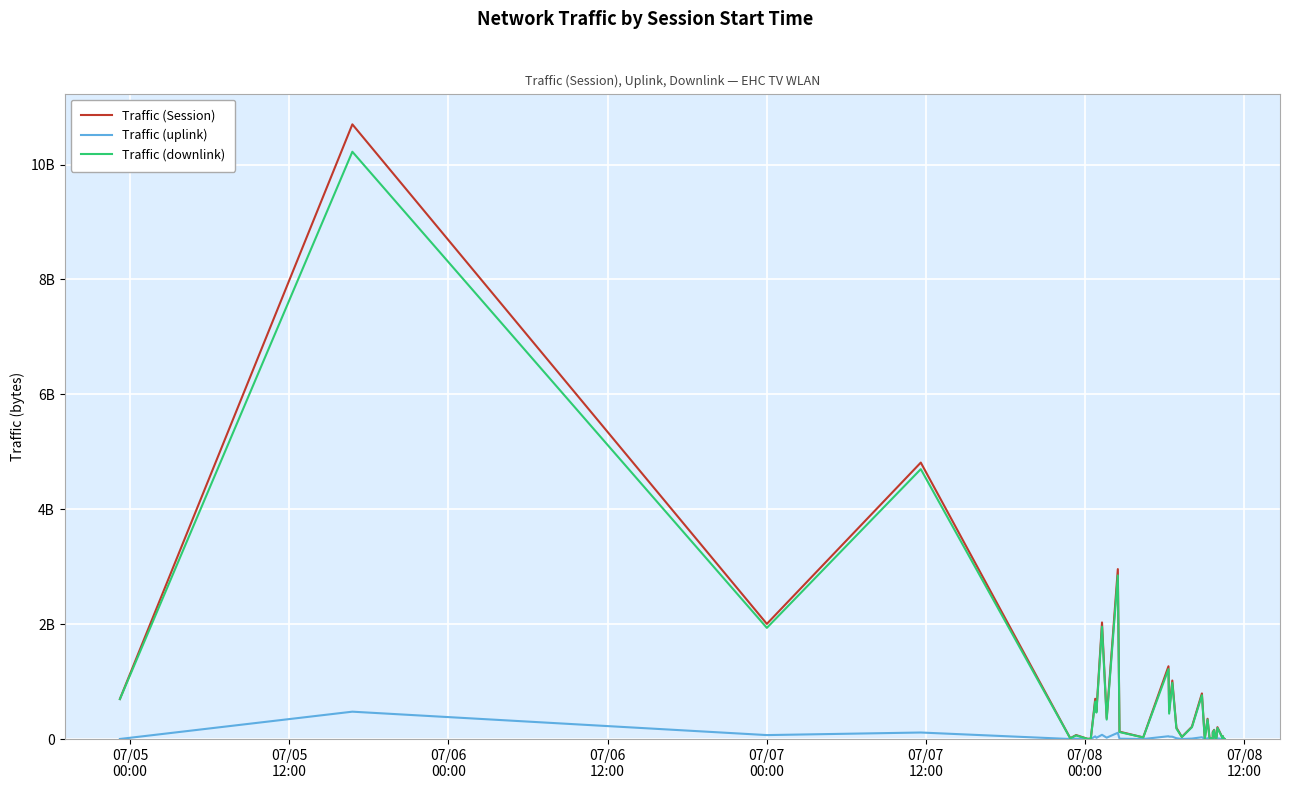

Is this an area chart (filled region under the line)?

No